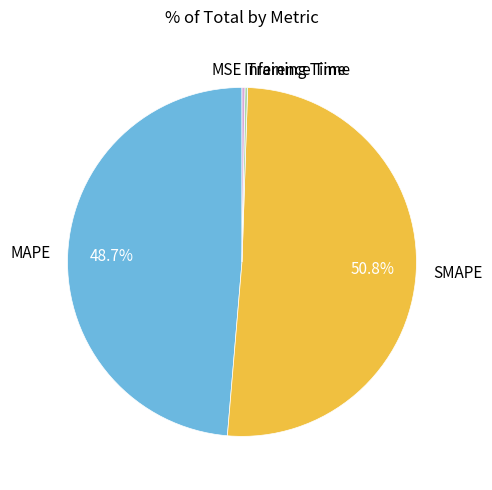

Is SMAPE the majority of the pie?

Yes